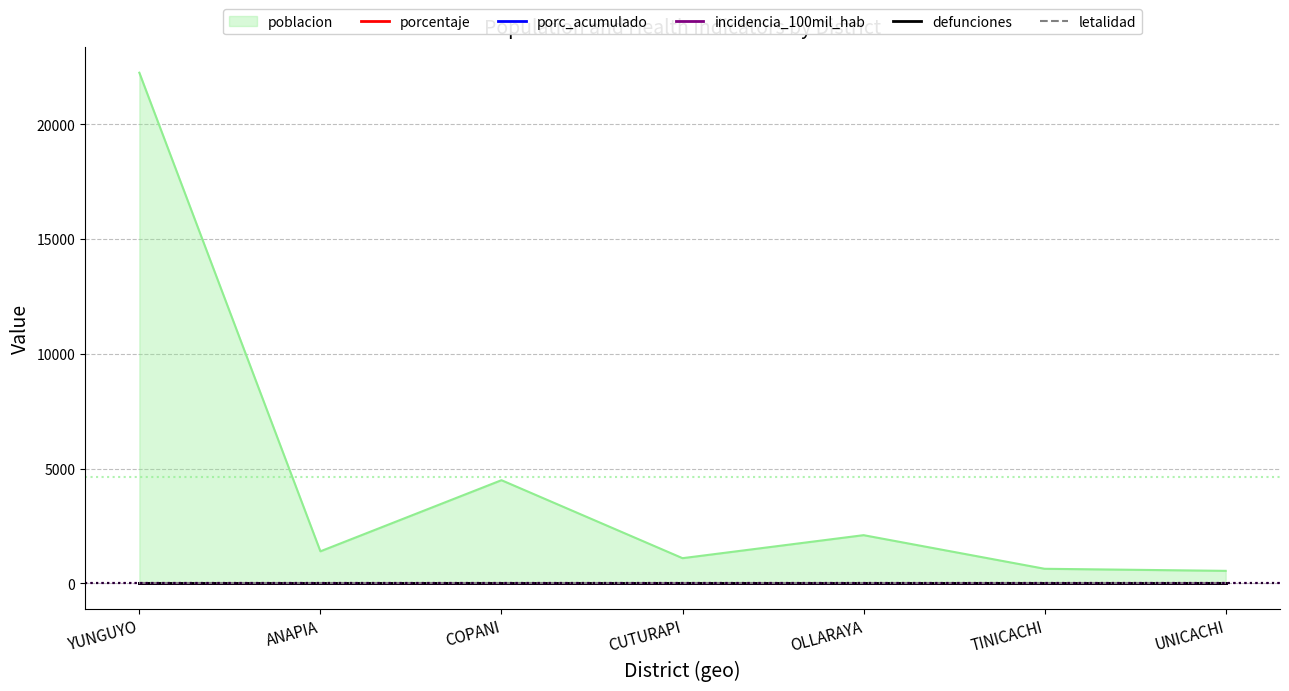

True or false: porcentaje has a value of 0 at OLLARAYA.

True